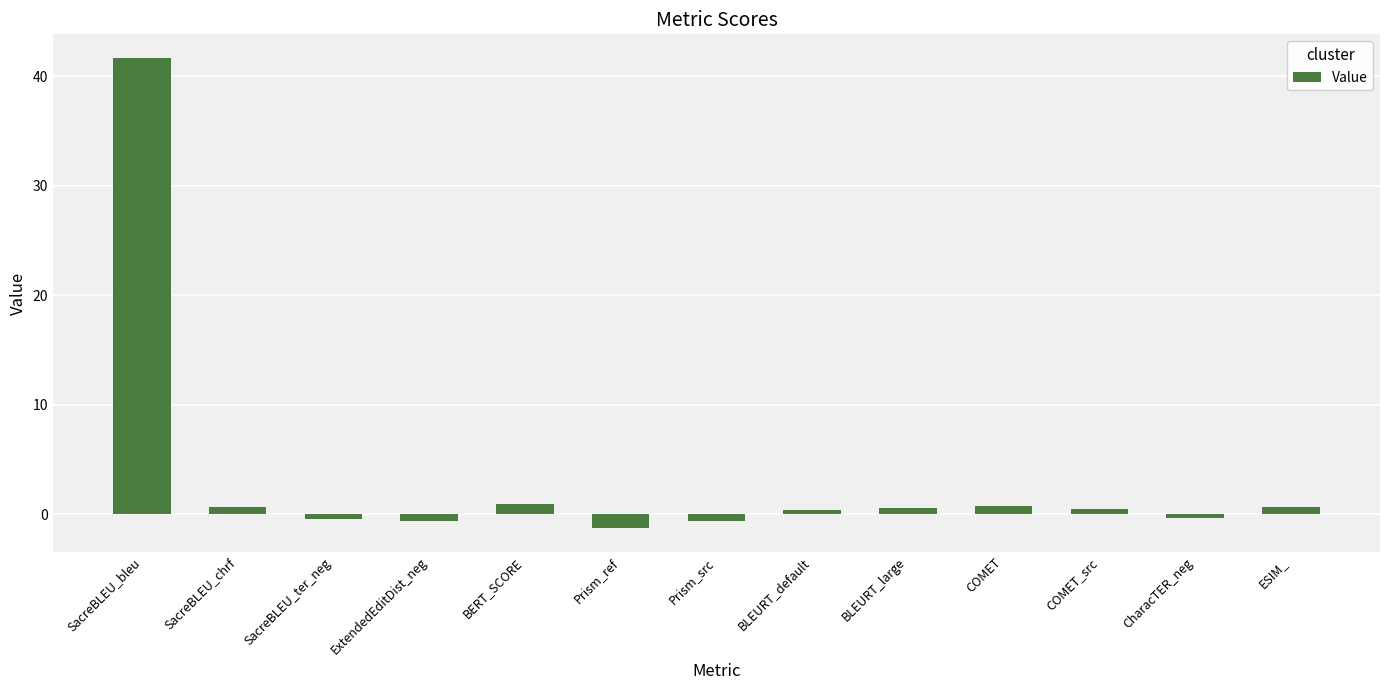

What is the average value?

3.3